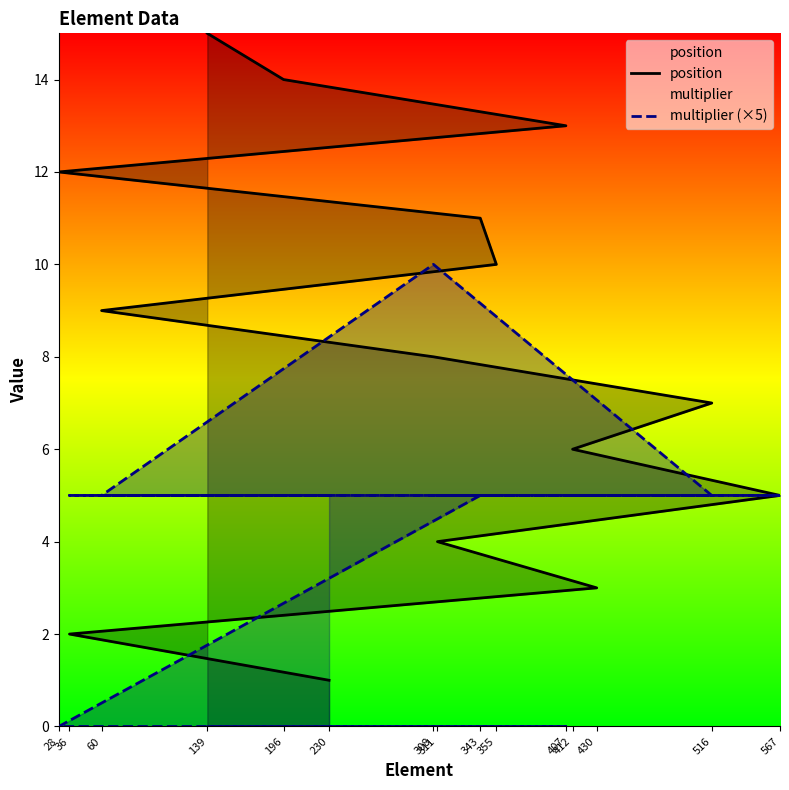

List the series in order of their overall mean, highest first.

position, multiplier (×5)